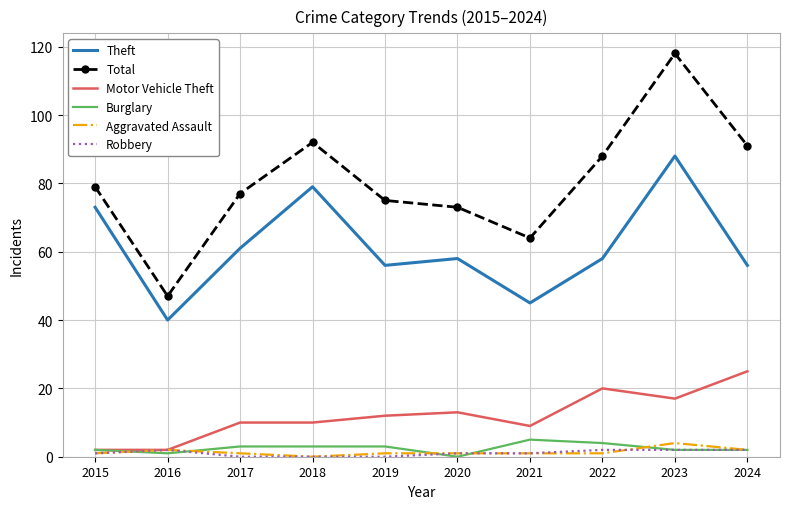

True or false: Burglary and Total cross at least once.

False